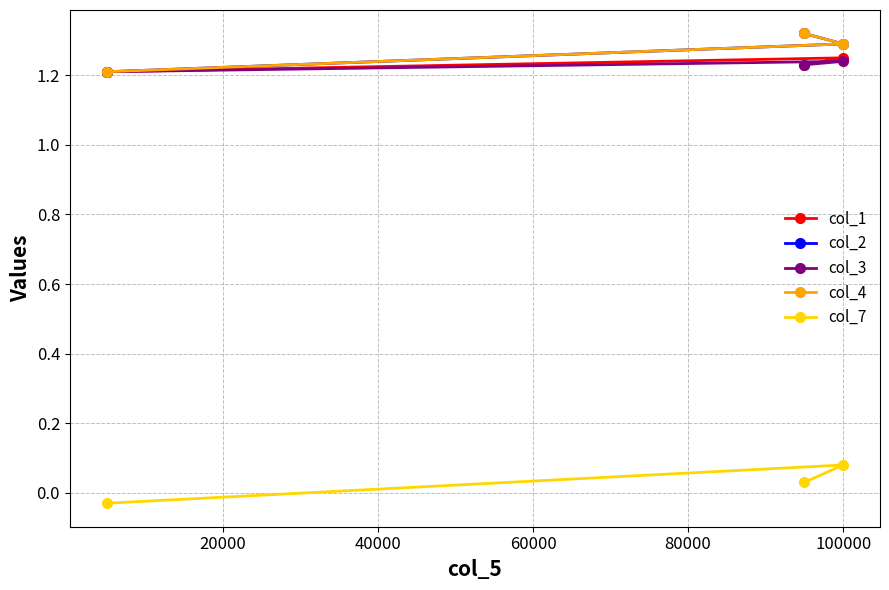

Does the chart have visible grid lines?

Yes